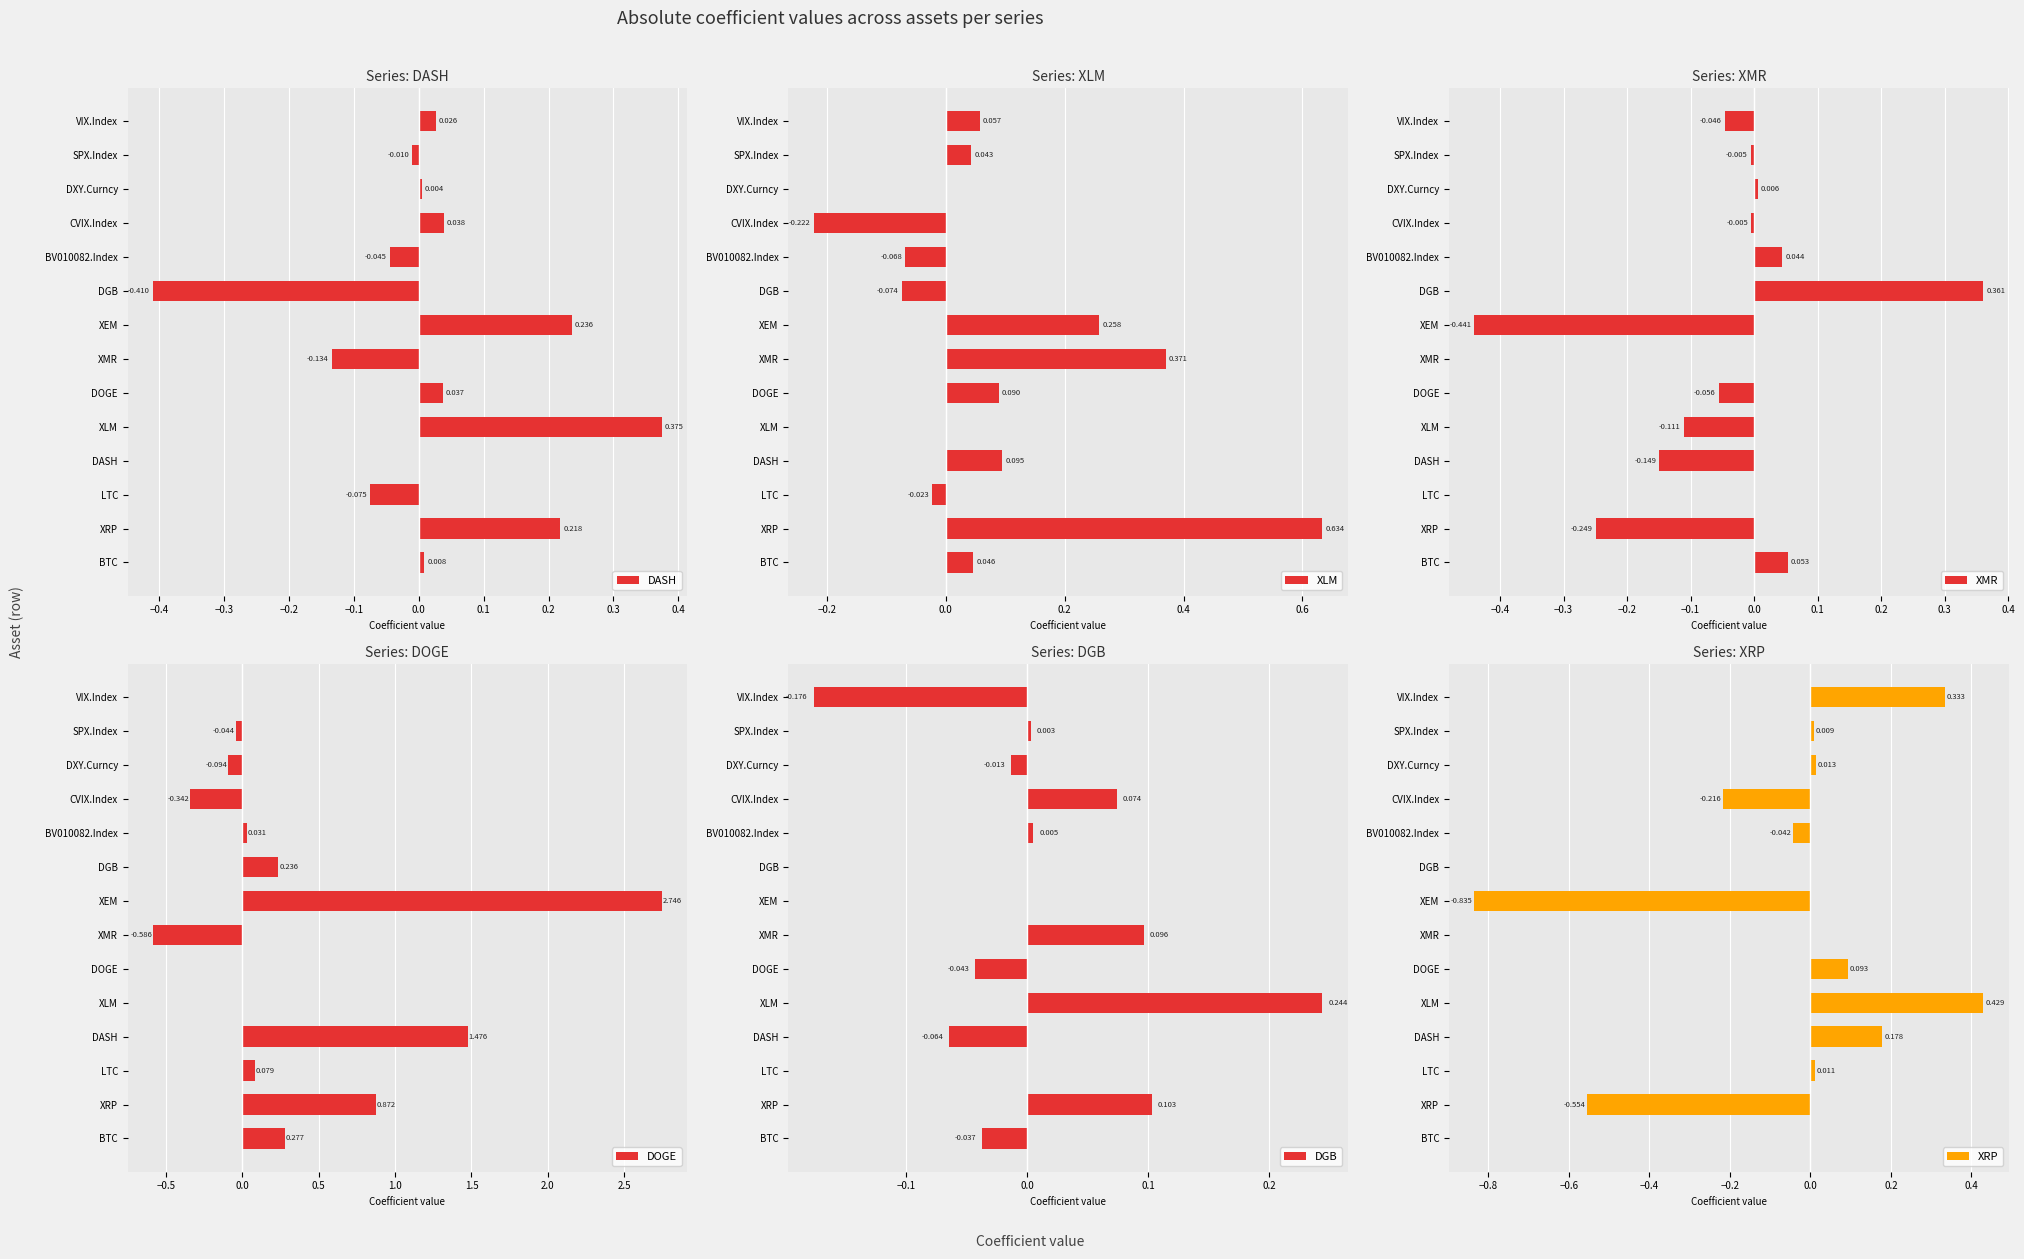

Is the value of DASH at XMR greater than the value of DOGE at XLM?

No